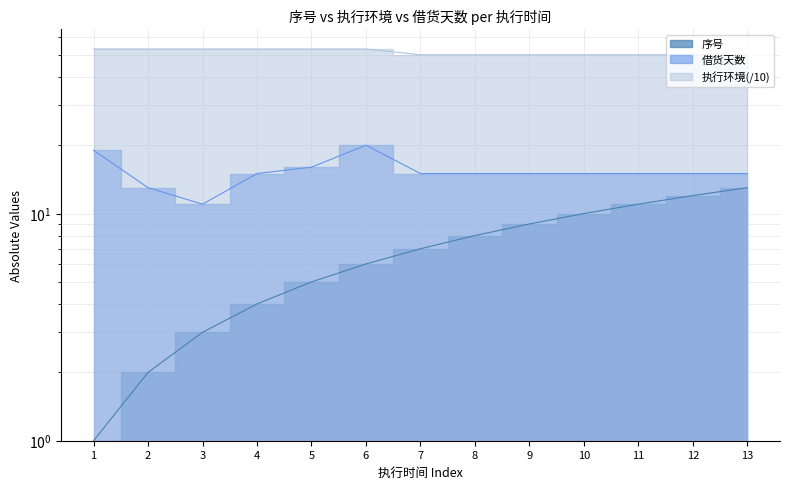

Does the chart display data point markers on the line(s)?

No